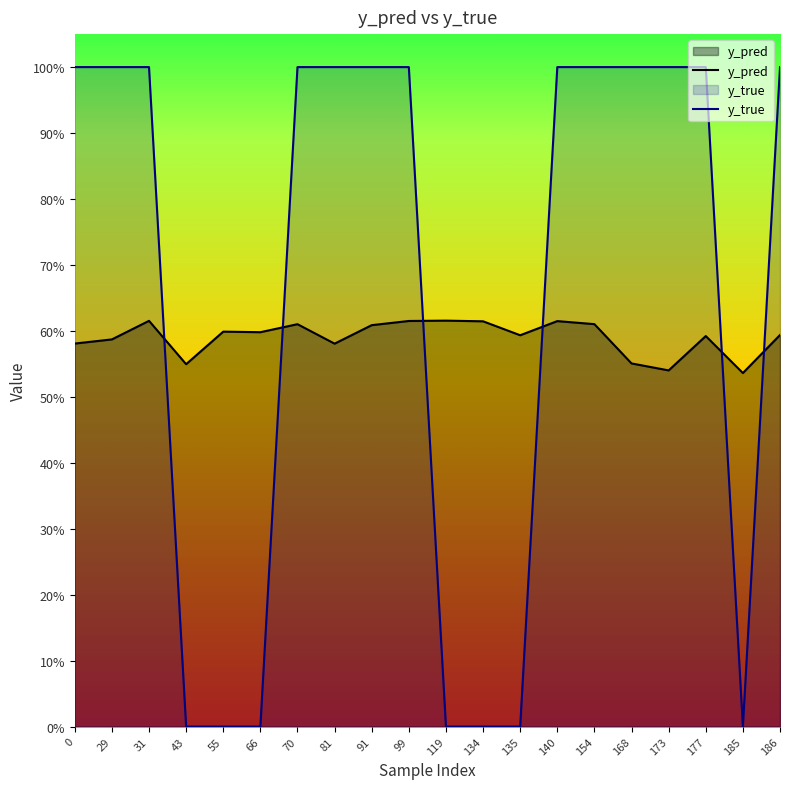

Which label corresponds to the smallest value in the chart?

43